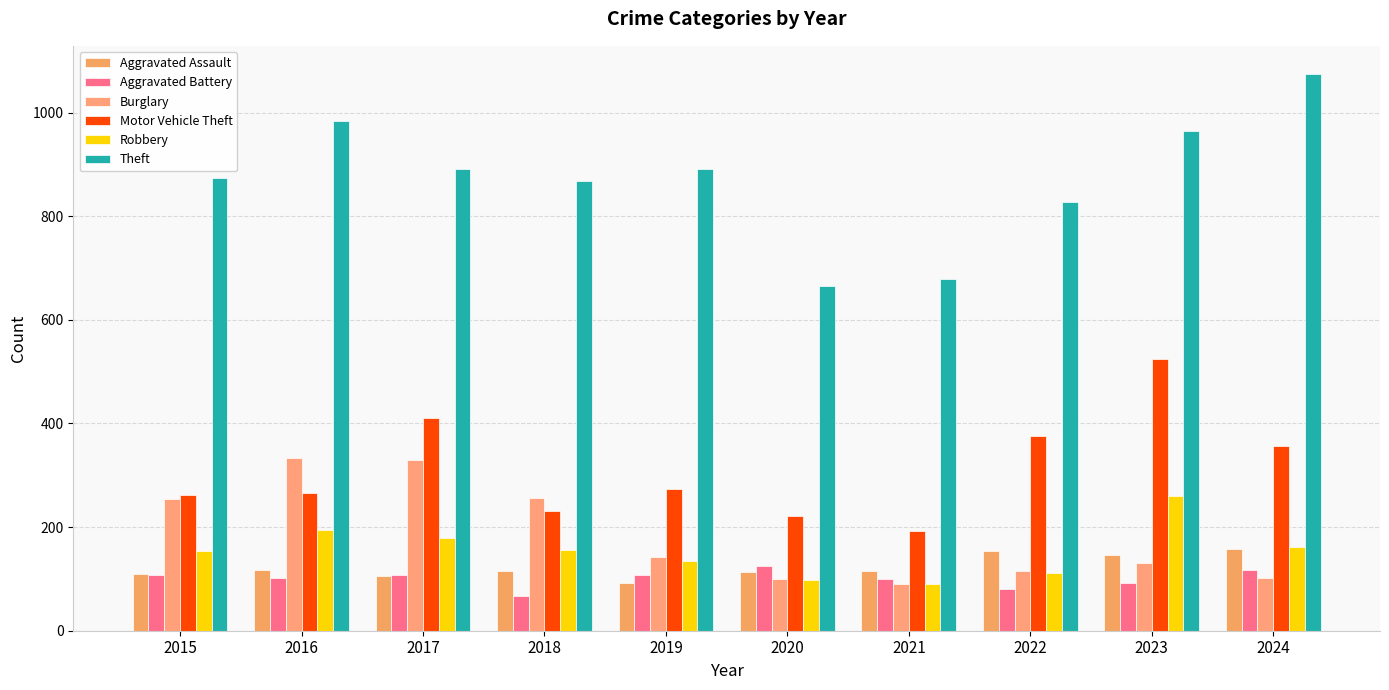

What is the sum of the Burglary values at 2023 and 2018?

387